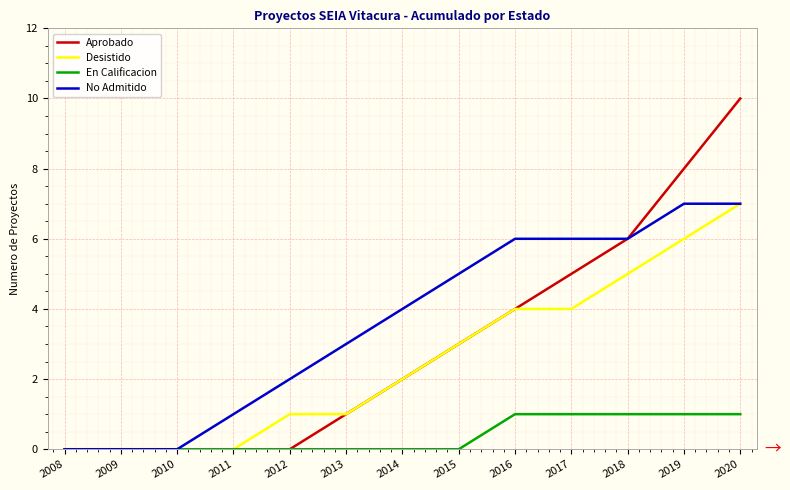

The value of En Calificacion at 2017 is 2. True or false?

False